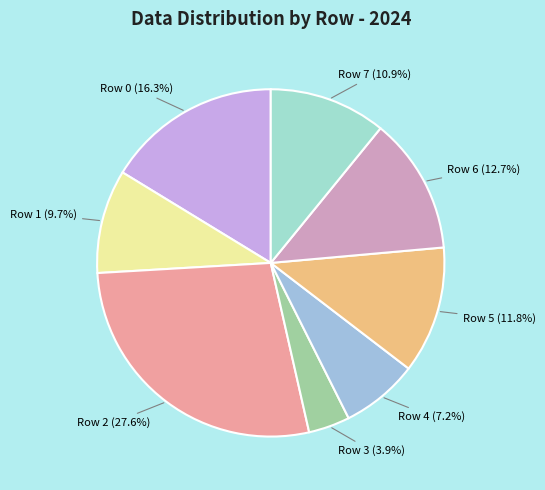

What percentage is the Row 3 slice, to the nearest percent?

4%